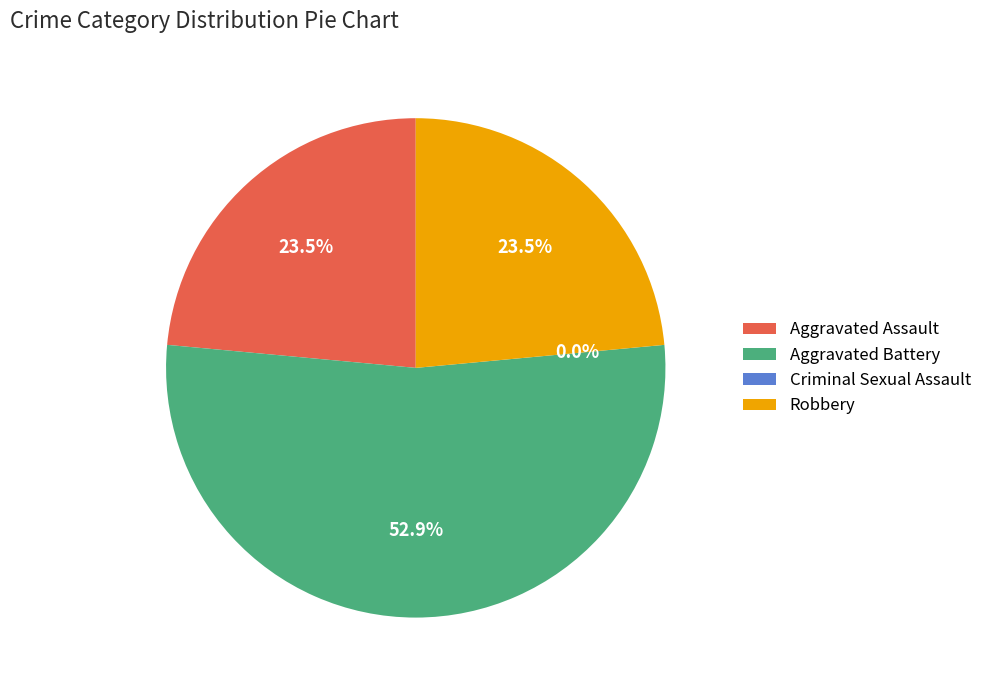

To the nearest percent, what portion does Aggravated Assault represent?

24%